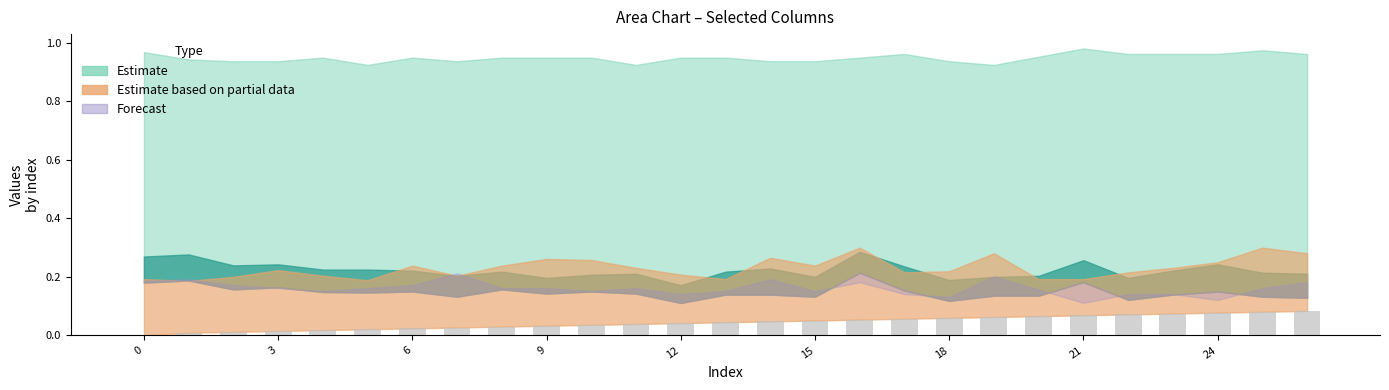

What is the sum of all values?

1.2